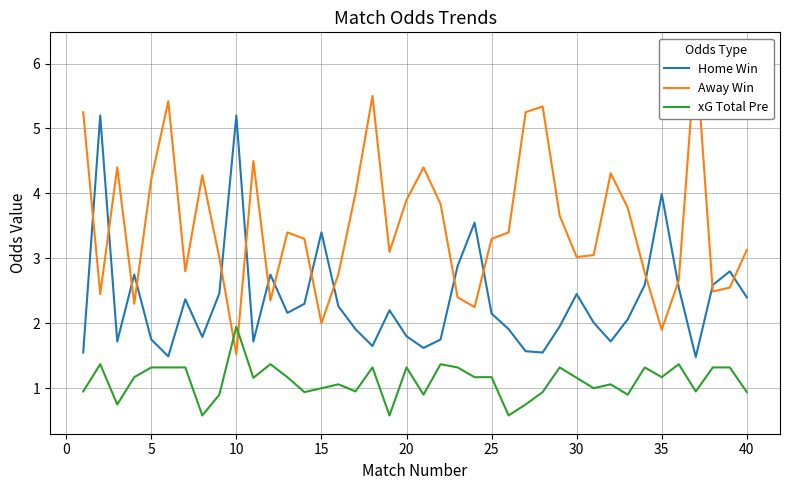

True or false: xG Total Pre and Home Win intersect in this chart.

False